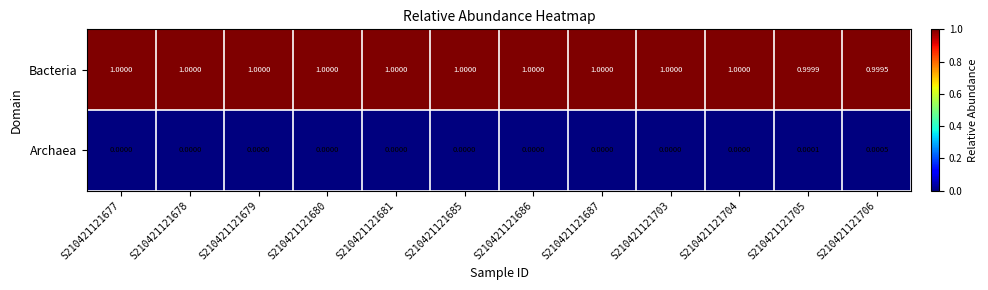

Rank the series by their average value, from highest to lowest.

Bacteria, Archaea